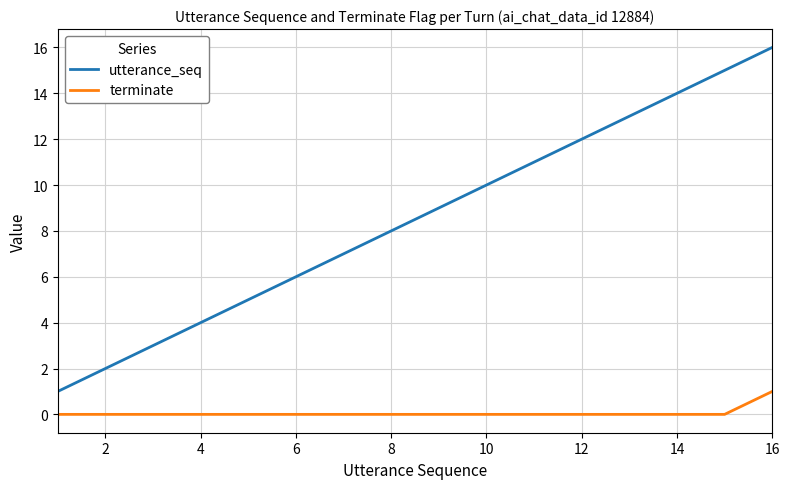

List the series in order of their peak value, highest first.

utterance_seq, terminate